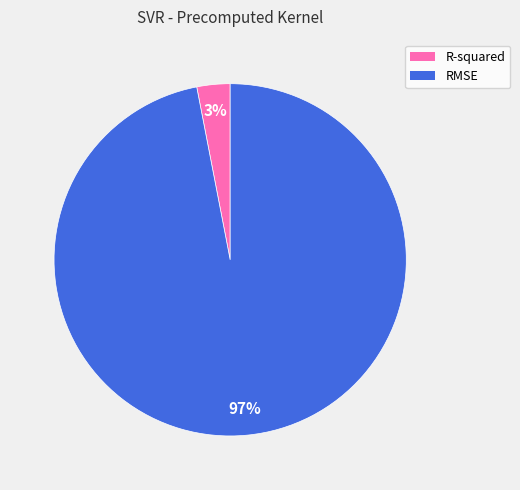

To the nearest percent, what is the average slice percentage?

50%